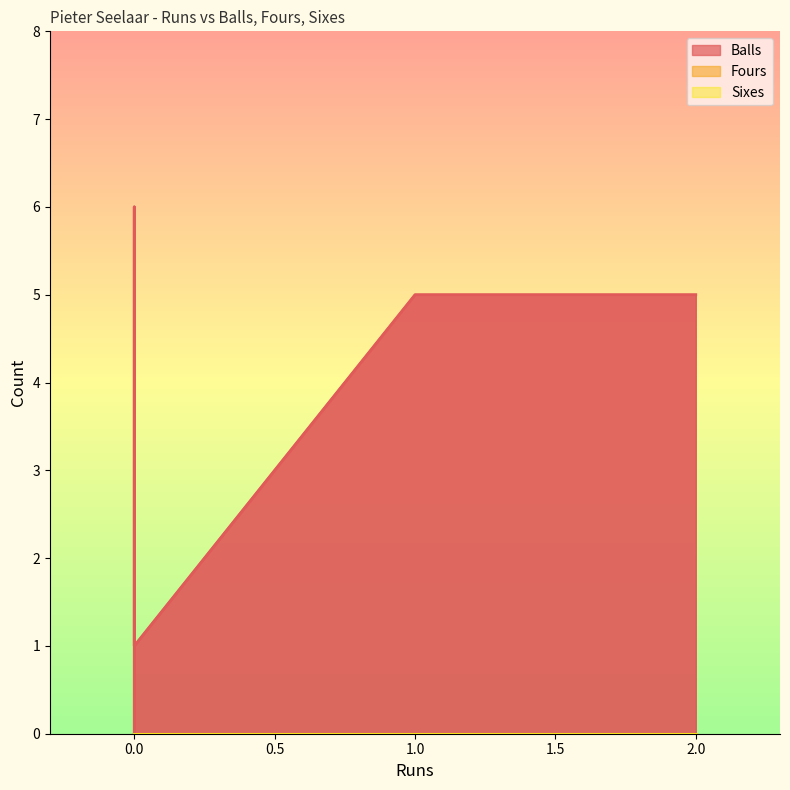

How many lines are shown in the chart?

3